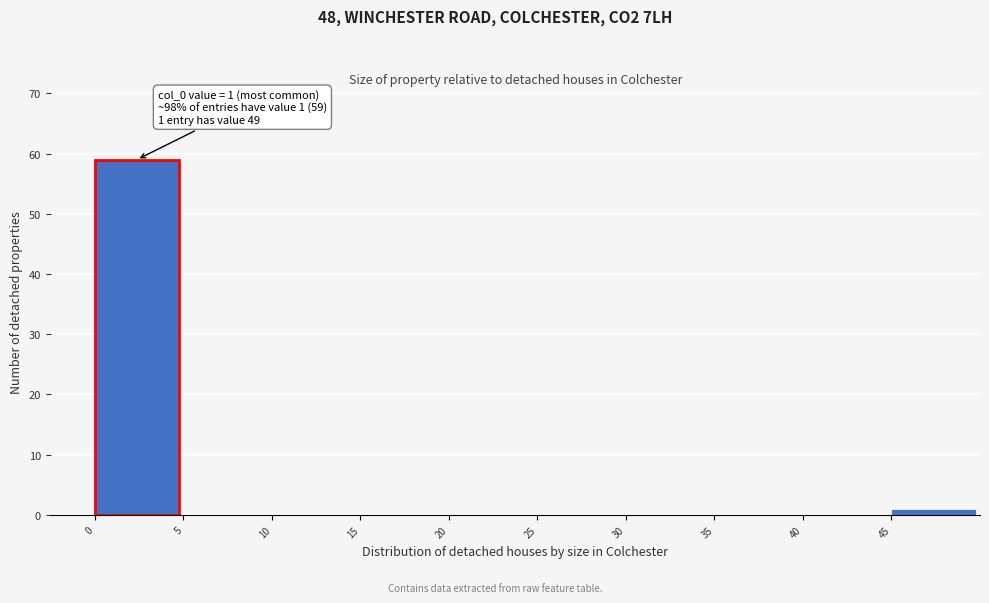

Over which range of the x-axis is the bar tallest?

0 to 5